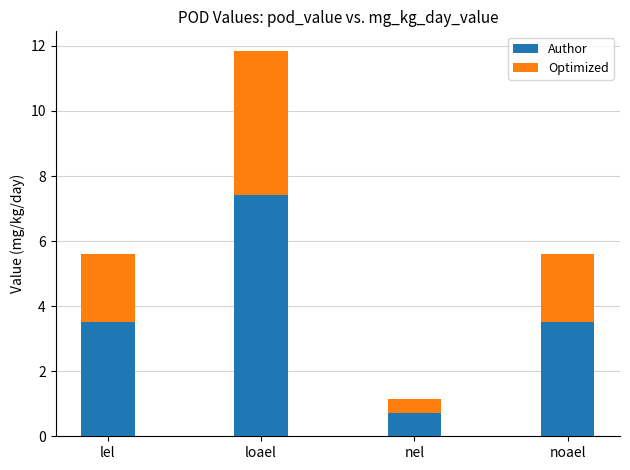

How many bars are there in total?

4